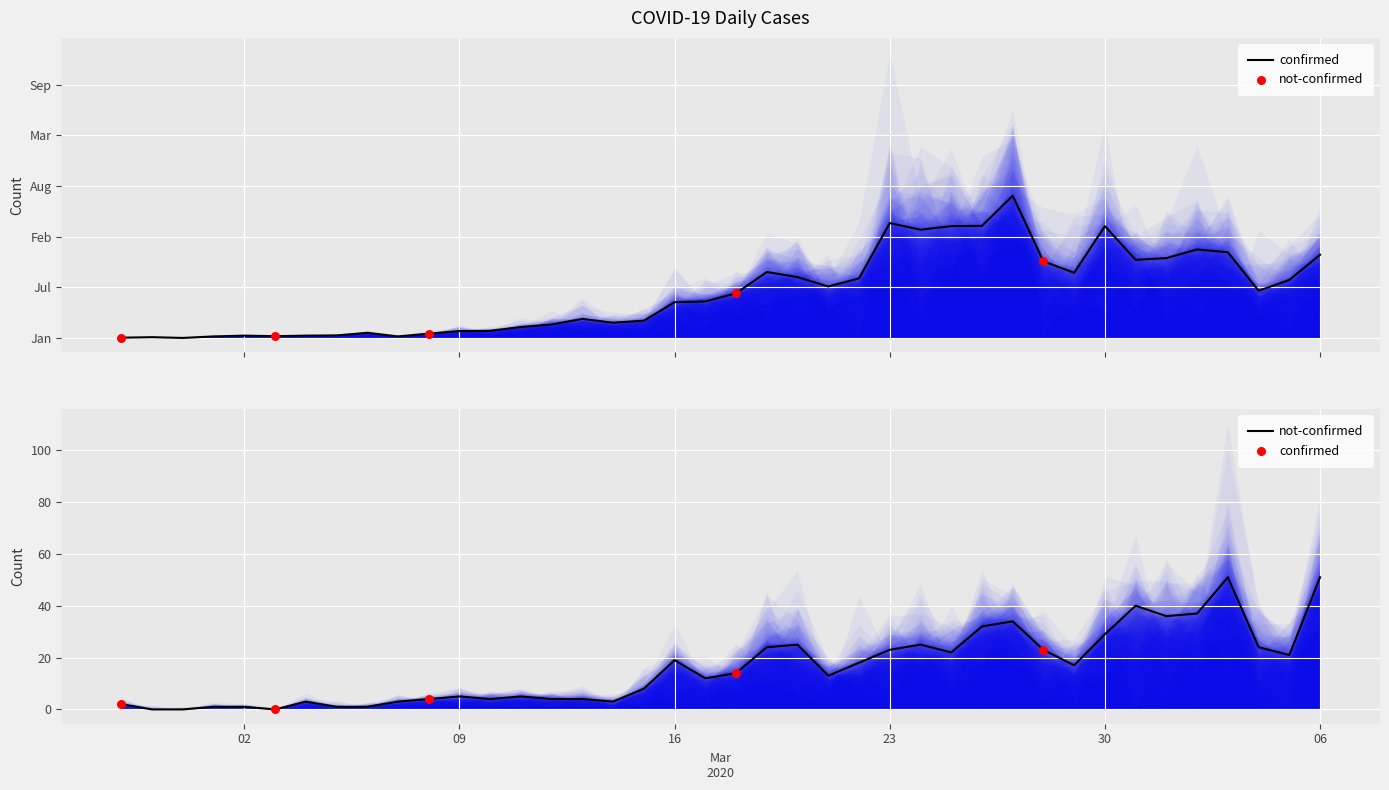

Which series reaches the minimum Y coordinate?

not-confirmed